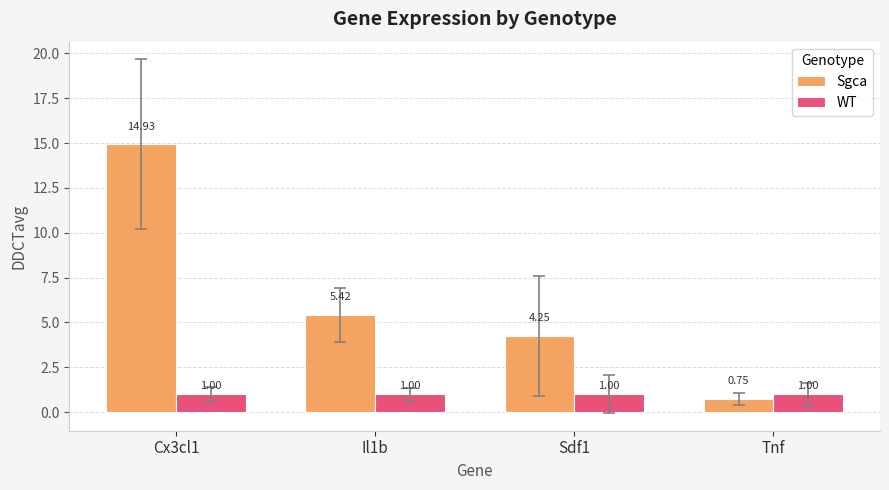

What is the value of the WT bar at the 1st from the left?

1.0